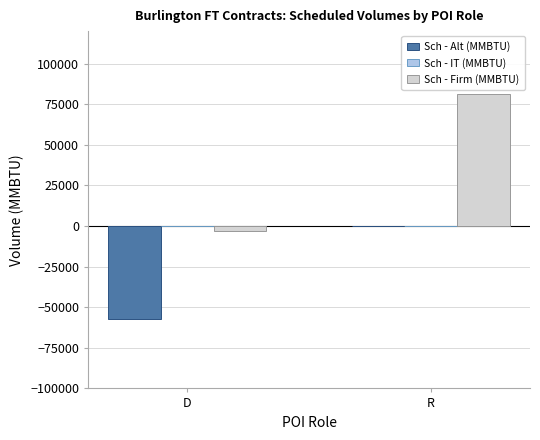

Which series changed the most between D and R?

Sch - Firm (MMBTU)